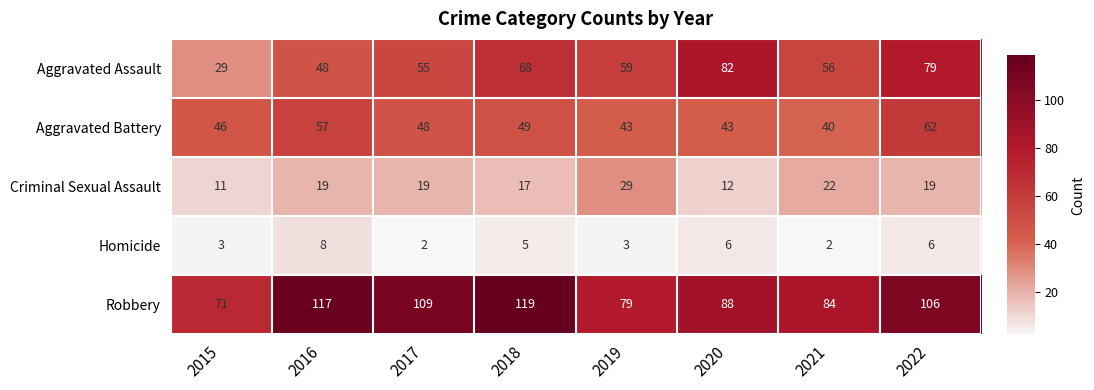

What is the minimum value for Robbery?

71